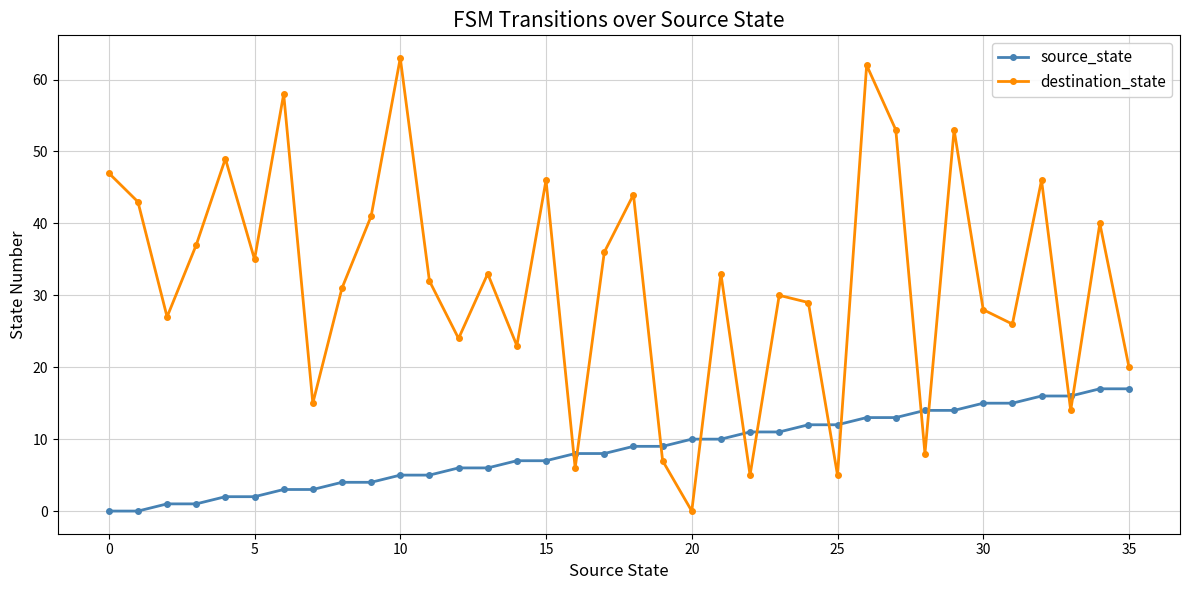

What is the maximum value shown in the chart?

63